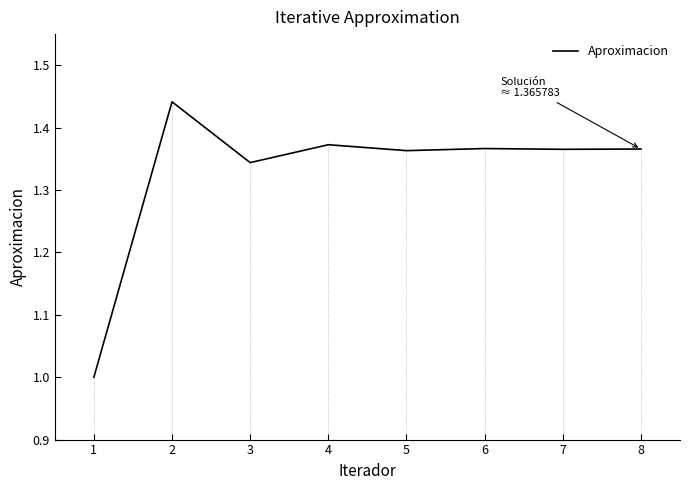

At which category does the chart reach its peak across all series?

2